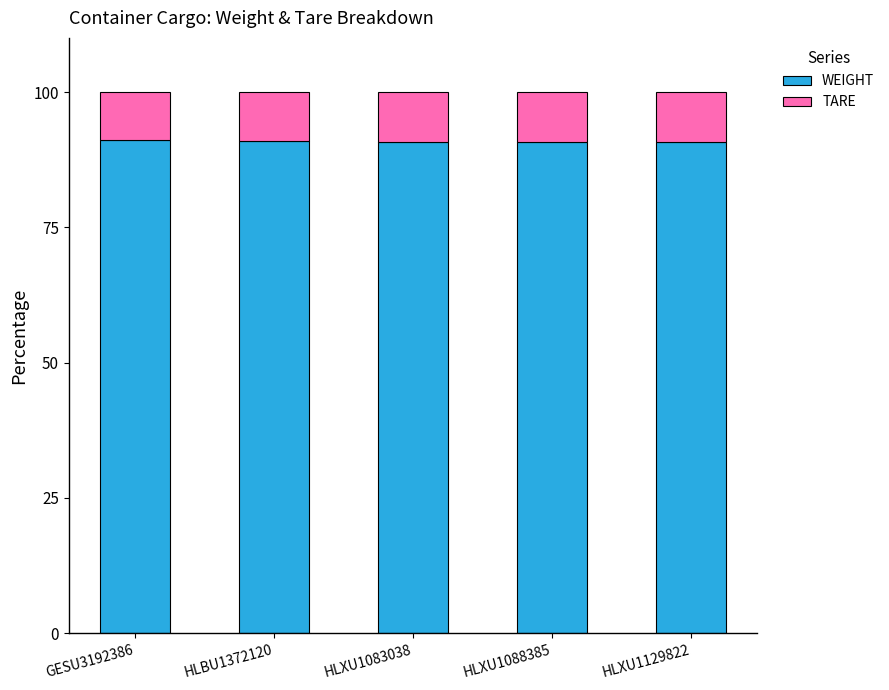

What is the average value of the WEIGHT series?

90.8